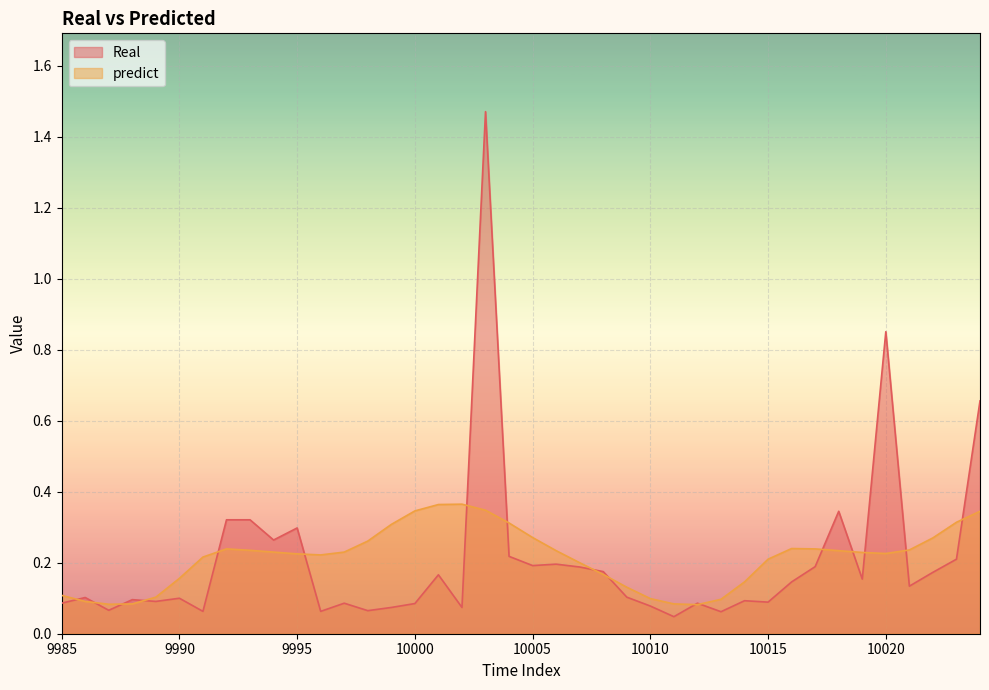

Which series has the largest range (max minus min)?

Real